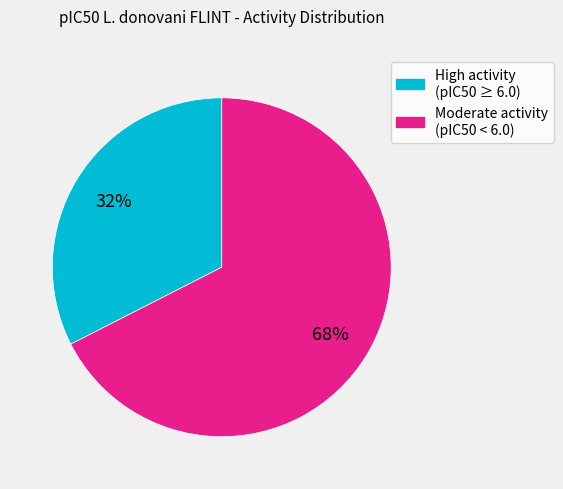

Count the number of slices in the pie.

2